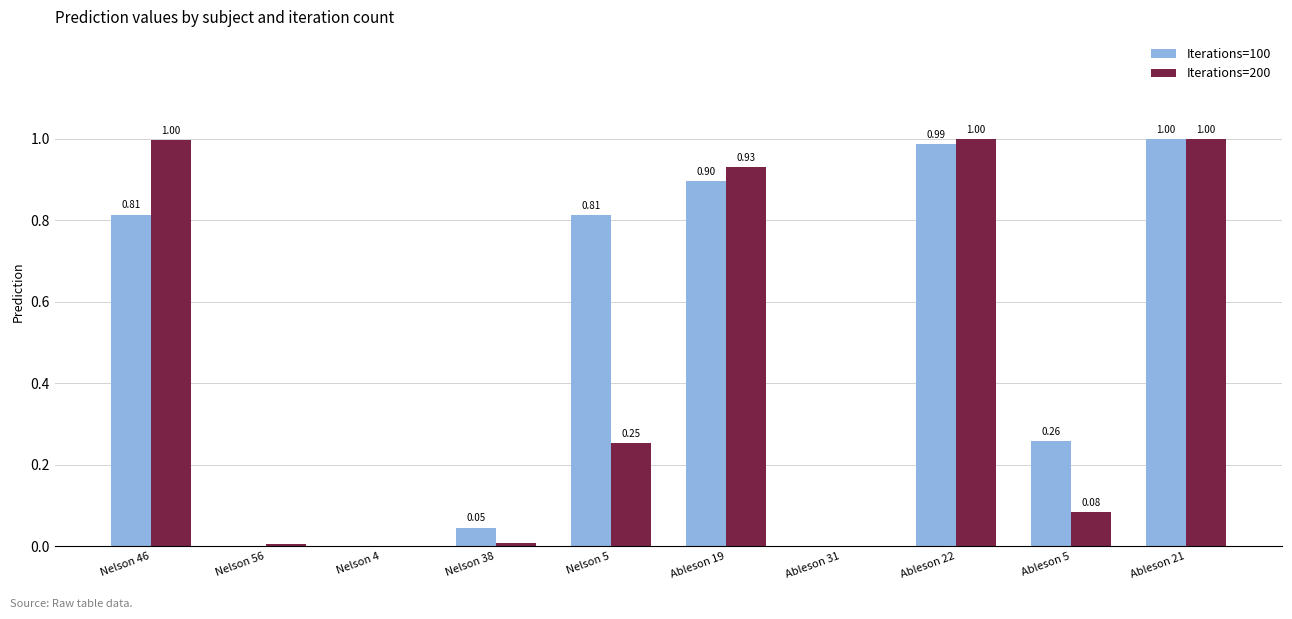

What is the sum of the Iterations=200 values at Nelson 46 and Ableson 5?

1.1